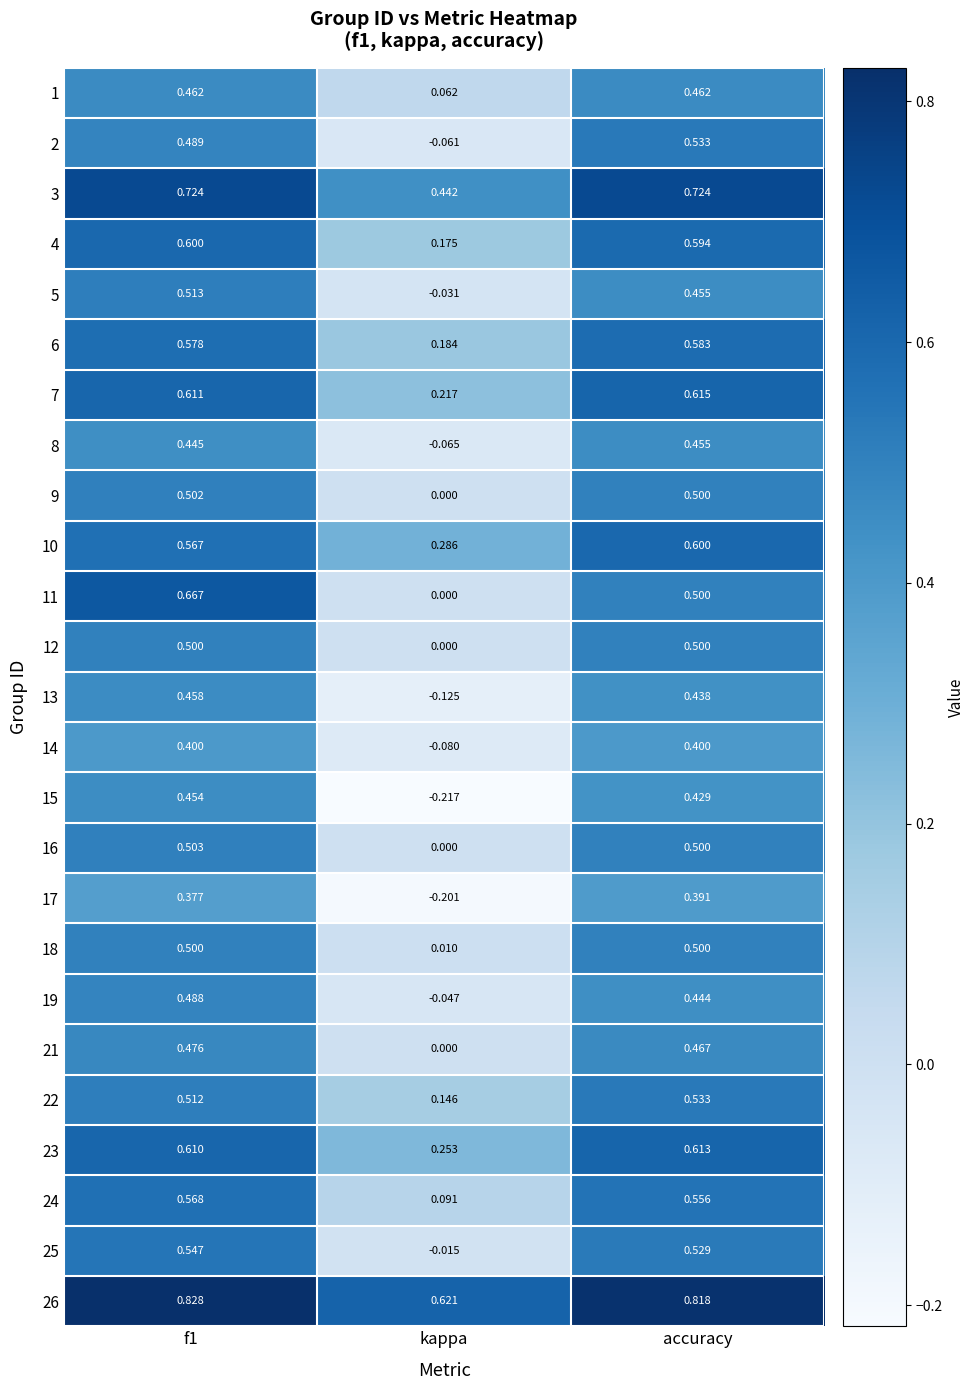

At which label is 8 closest to 0?

kappa